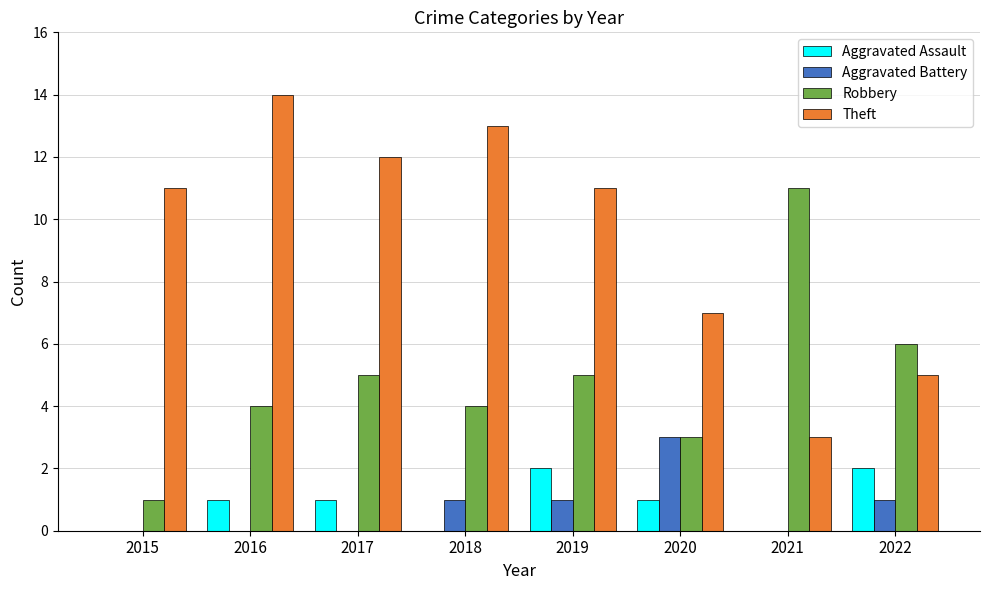

Count the number of data series in this chart.

4